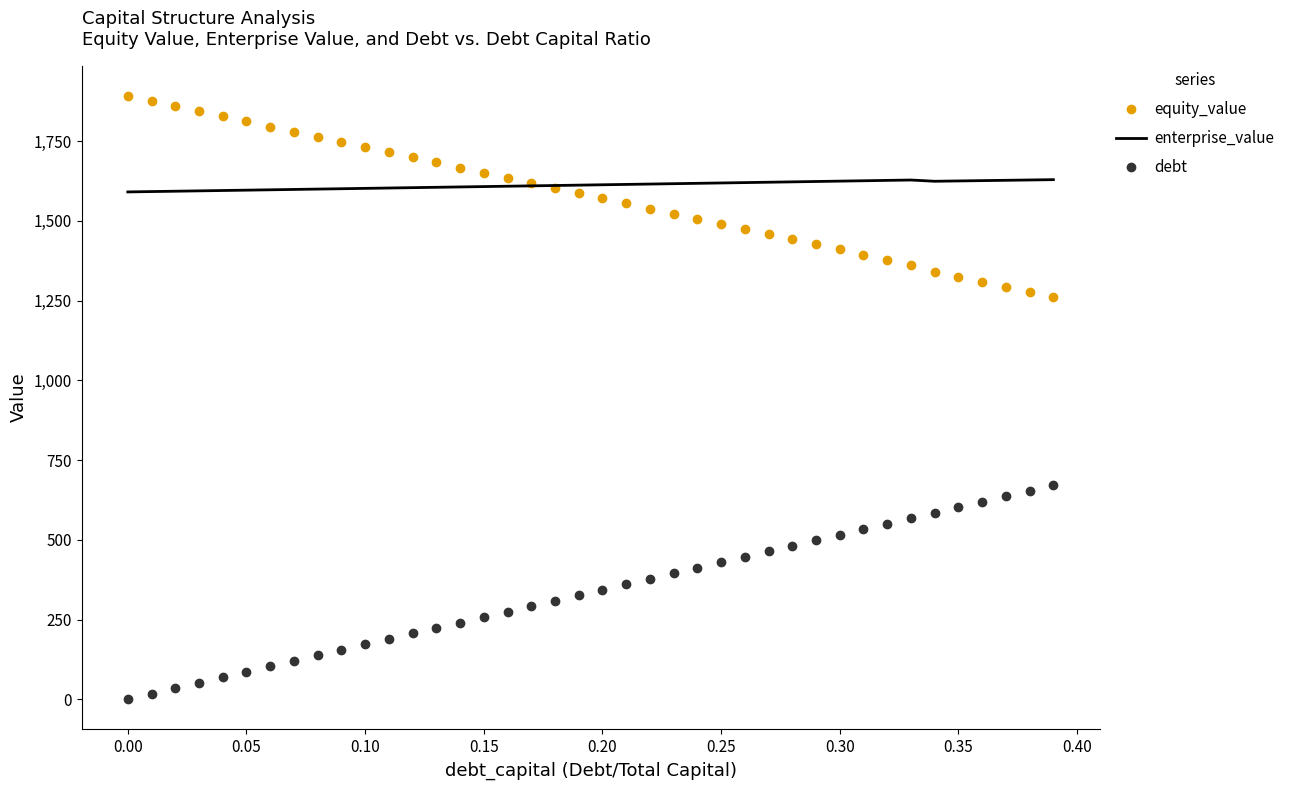

True or false: enterprise_value and debt intersect in this chart.

False